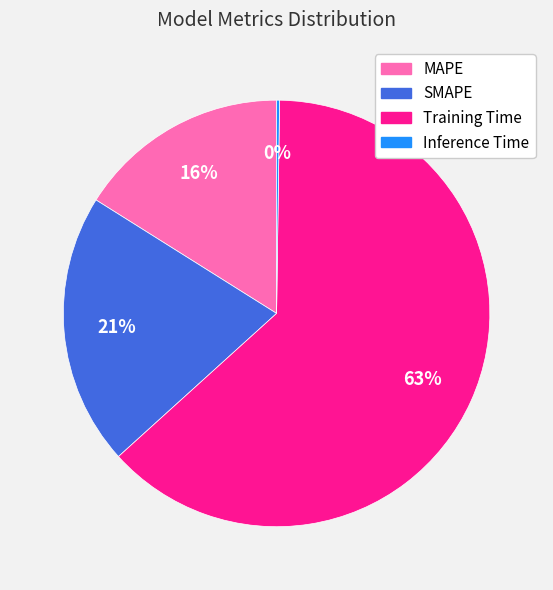

Is the sum of MAPE and SMAPE greater than half?

No